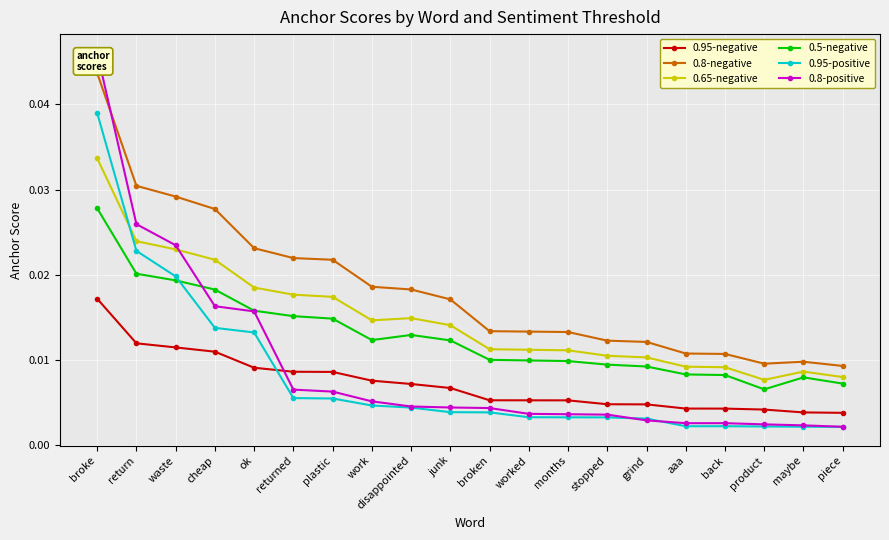

True or false: 0.95-positive and 0.65-negative intersect in this chart.

True